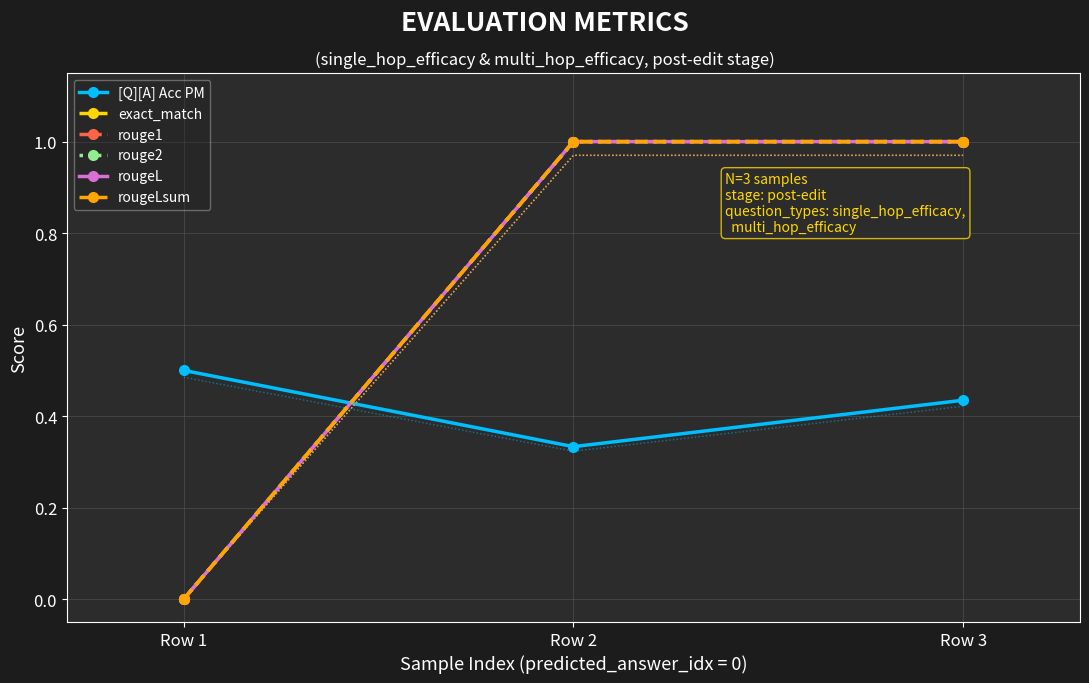

Which has a higher value, Row 1 or Row 3?

Row 1